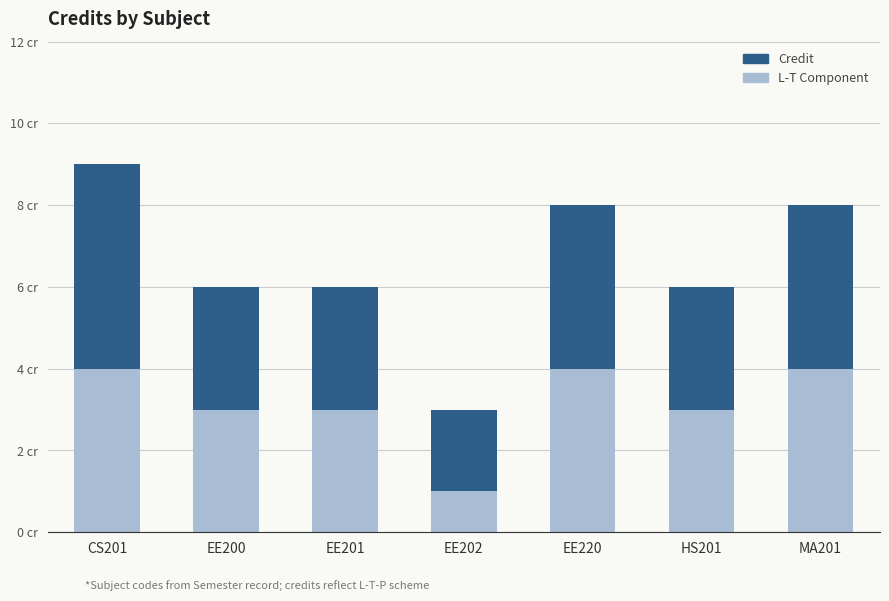

Does the chart contain any negative values?

No